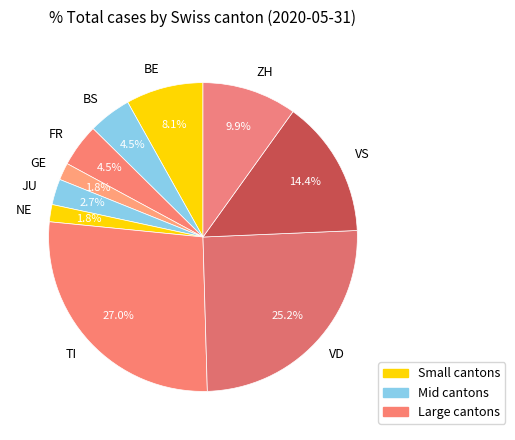

The GE slice represents 9% of the pie. True or false?

False